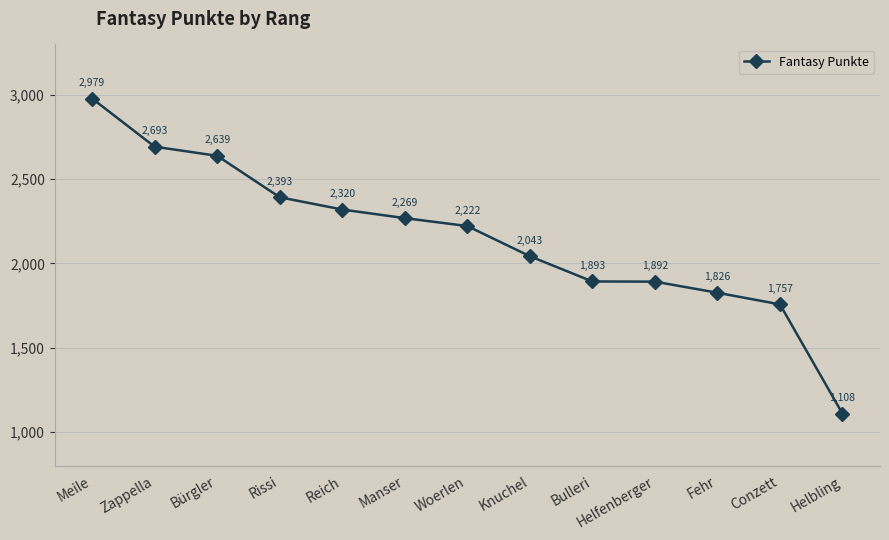

Between Manser and Meile, which is larger?

Meile